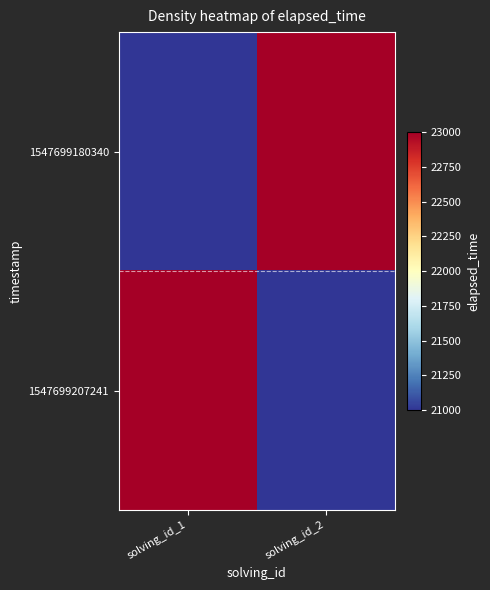

What is the greatest value displayed?

23000